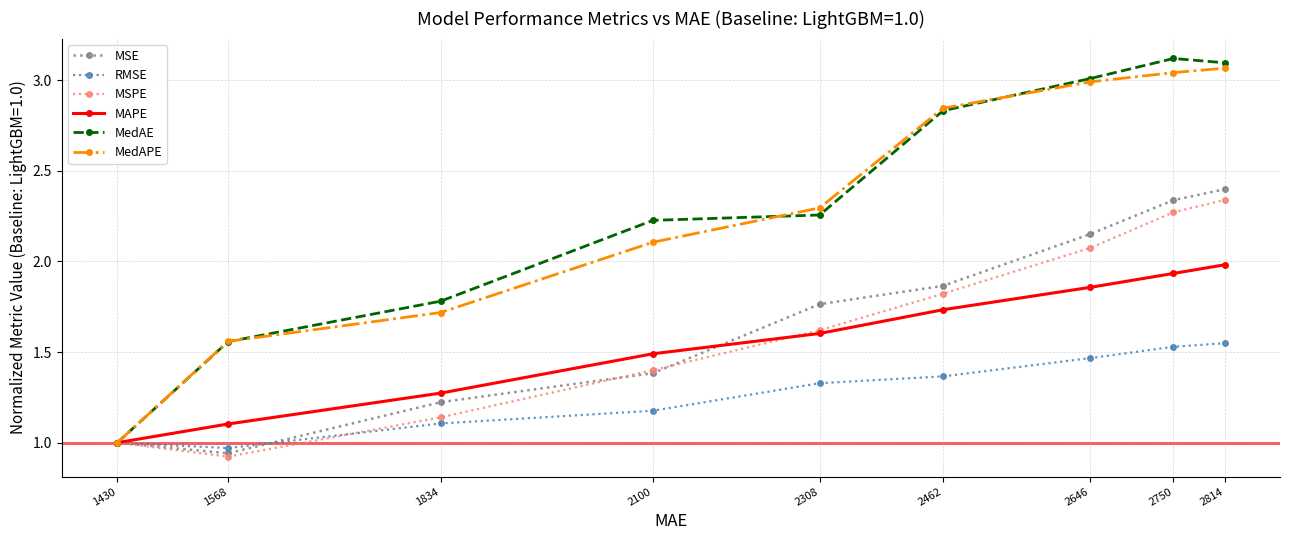

Which series changed the most between 1834 and 2100?

MedAE